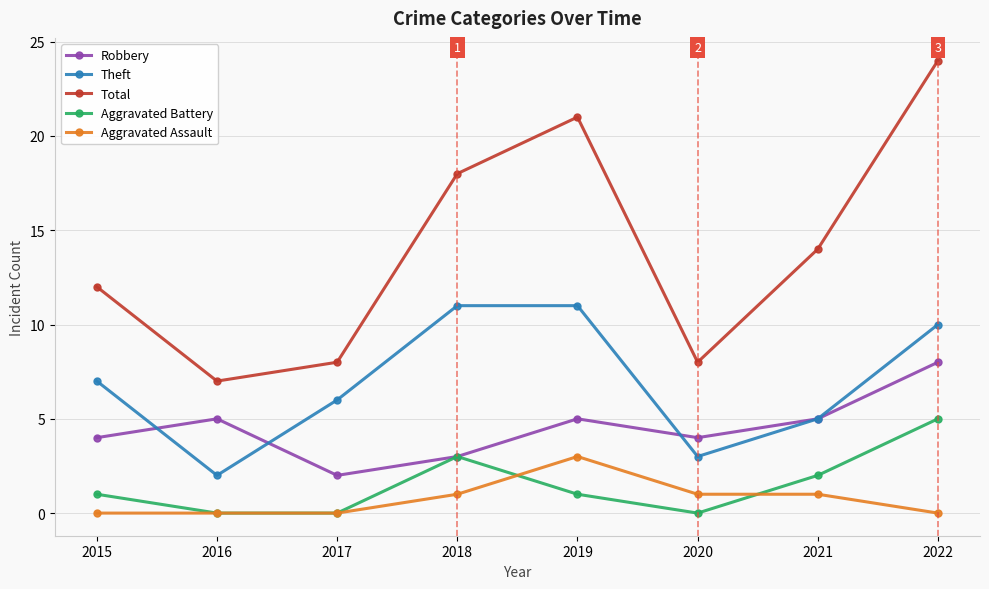

What is the difference between the Total values at 2022 and 2018?

6